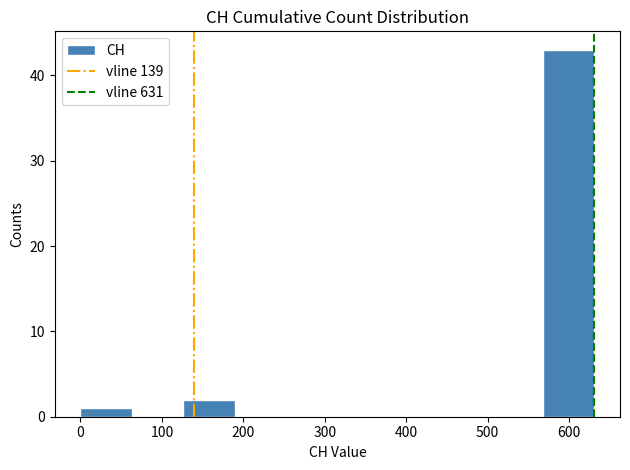

Which range on the x-axis has the tallest bar?

570 to 630